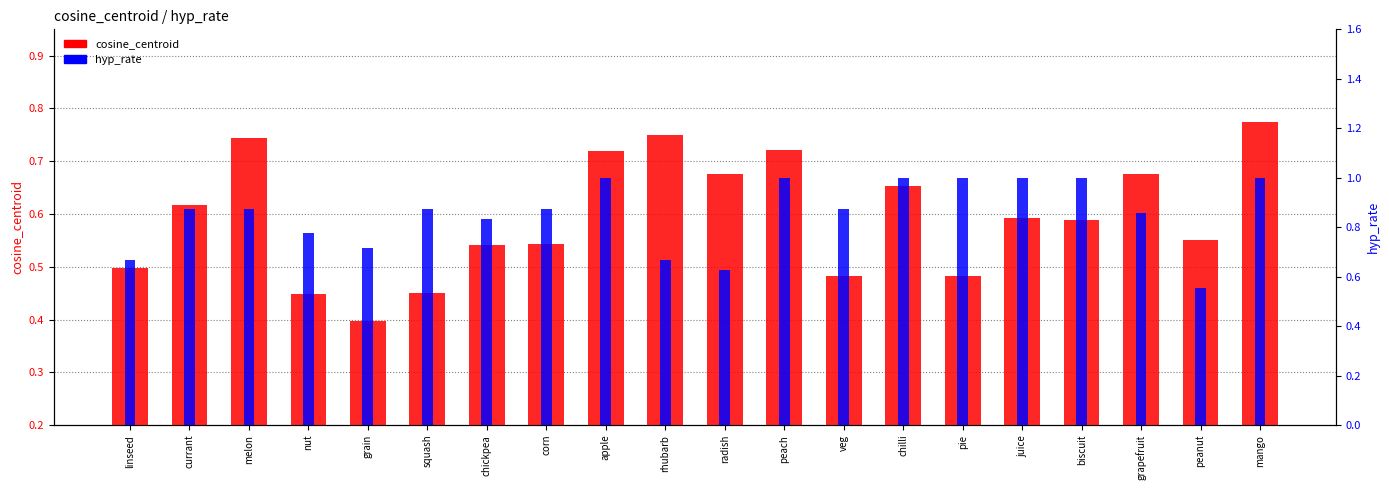

At corn, list the series in order from smallest to largest.

cosine_centroid, hyp_rate